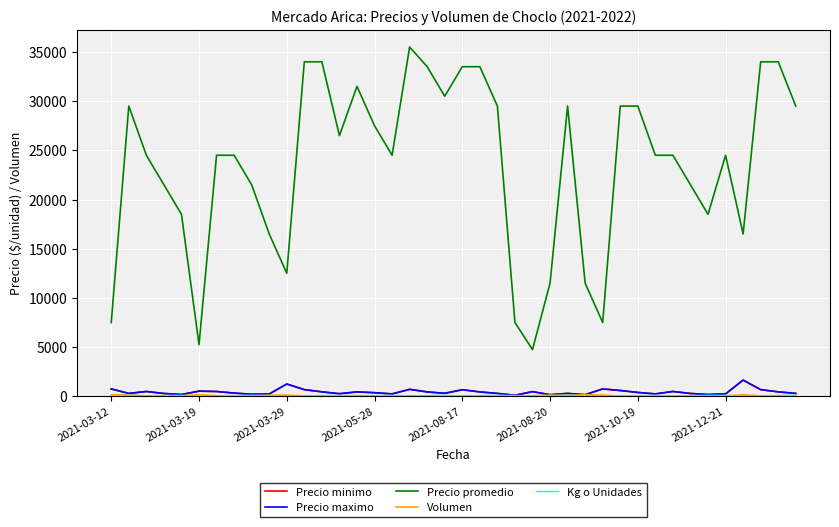

Which series has the largest range (max minus min)?

Precio promedio